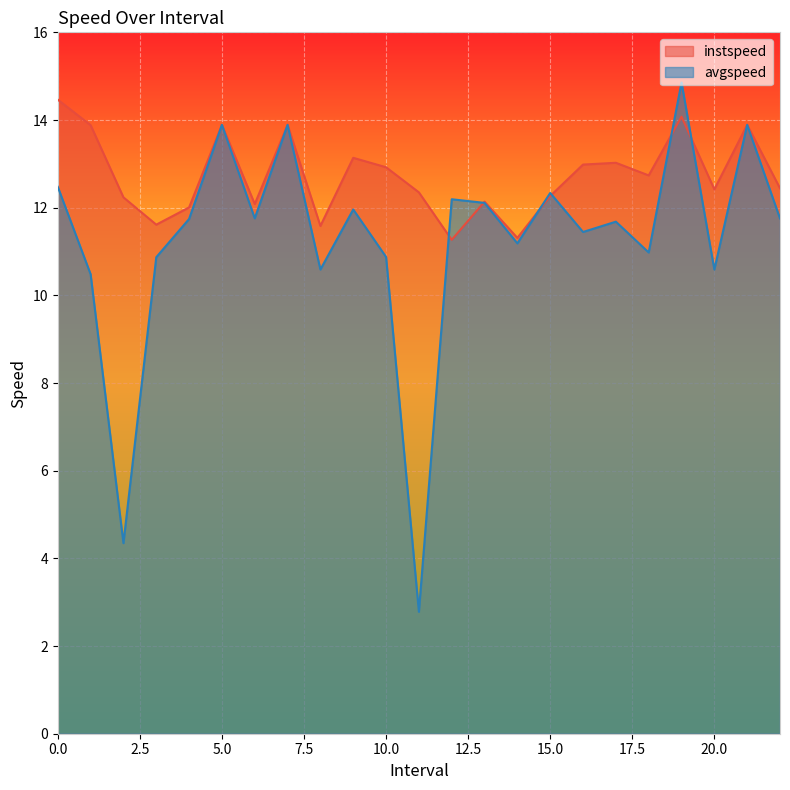

At which category is the sum across all series the highest?

19.0